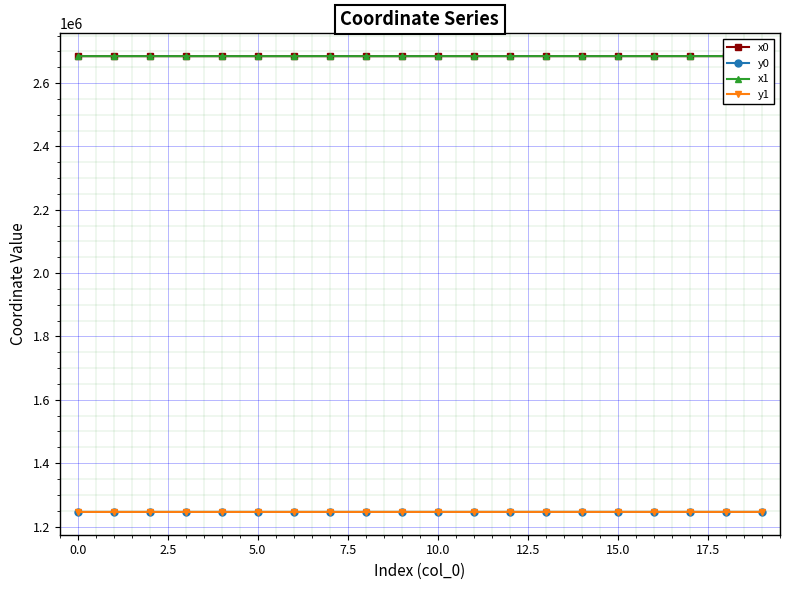

True or false: x0 and y1 intersect in this chart.

False